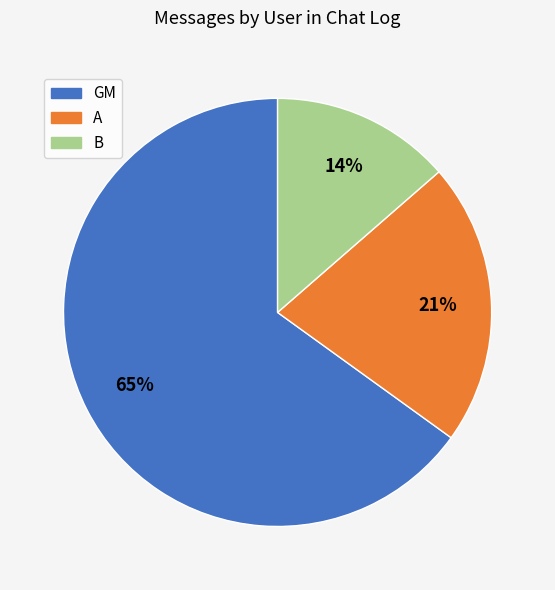

Is the sum of B and A greater than half?

No